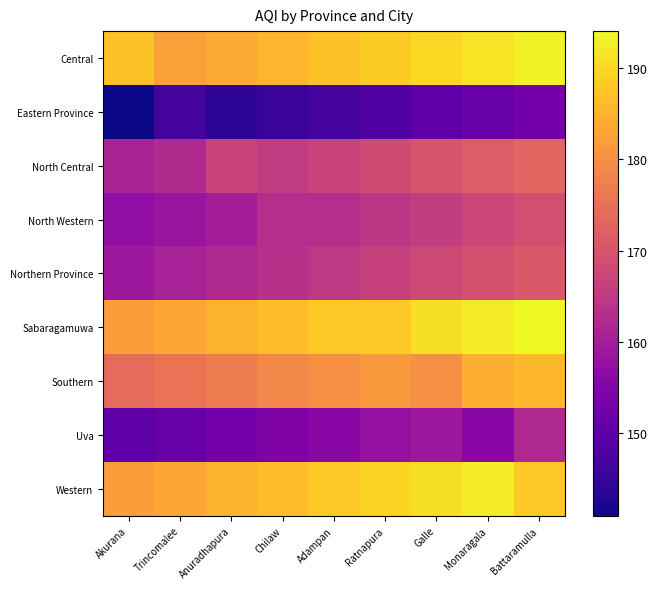

Reading left to right, list all the values displayed in this chart.

Central: Akurana=187.0	Trincomalee=182.5	Anuradhapura=184.0	Chilaw=185.5	Adampan=187.0	Ratnapura=188.5	Galle=190.0	Monaragala=191.5	Battaramulla=193.0
Eastern Province: Akurana=141.0	Trincomalee=147.0	Anuradhapura=144.0	Chilaw=145.5	Adampan=147.0	Ratnapura=148.5	Galle=150.0	Monaragala=151.5	Battaramulla=153.0
North Central: Akurana=161.0	Trincomalee=162.5	Anuradhapura=167.0	Chilaw=165.5	Adampan=167.0	Ratnapura=168.5	Galle=170.0	Monaragala=171.5	Battaramulla=173.0
North Western: Akurana=157.0	Trincomalee=158.5	Anuradhapura=160.0	Chilaw=163.0	Adampan=163.0	Ratnapura=164.5	Galle=166.0	Monaragala=167.5	Battaramulla=169.0
Northern Province: Akurana=159.0	Trincomalee=160.5	Anuradhapura=162.0	Chilaw=163.5	Adampan=165.0	Ratnapura=166.5	Galle=168.0	Monaragala=169.5	Battaramulla=171.0
Sabaragamuwa: Akurana=182.0	Trincomalee=183.5	Anuradhapura=185.0	Chilaw=186.5	Adampan=188.0	Ratnapura=188.0	Galle=191.0	Monaragala=192.5	Battaramulla=194.0
Southern: Akurana=174.0	Trincomalee=175.5	Anuradhapura=177.0	Chilaw=178.5	Adampan=180.0	Ratnapura=181.5	Galle=180.0	Monaragala=184.5	Battaramulla=186.0
Uva: Akurana=150.0	Trincomalee=151.5	Anuradhapura=153.0	Chilaw=154.5	Adampan=156.0	Ratnapura=157.5	Galle=159.0	Monaragala=156.0	Battaramulla=162.0
Western: Akurana=182.0	Trincomalee=183.5	Anuradhapura=185.0	Chilaw=186.5	Adampan=188.0	Ratnapura=189.5	Galle=191.0	Monaragala=192.5	Battaramulla=188.0